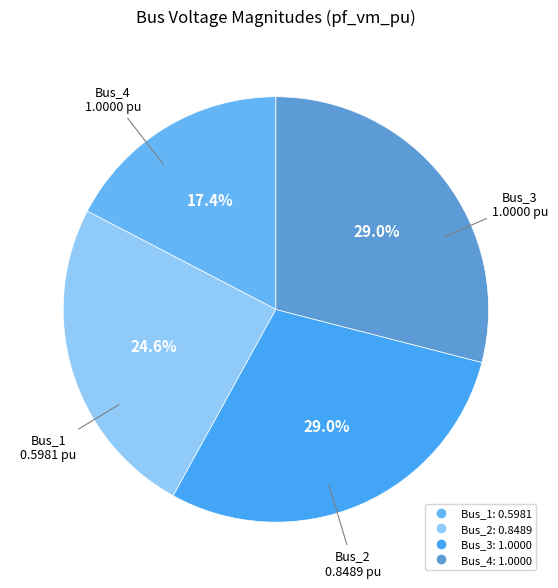

How many segments does this pie chart have?

4